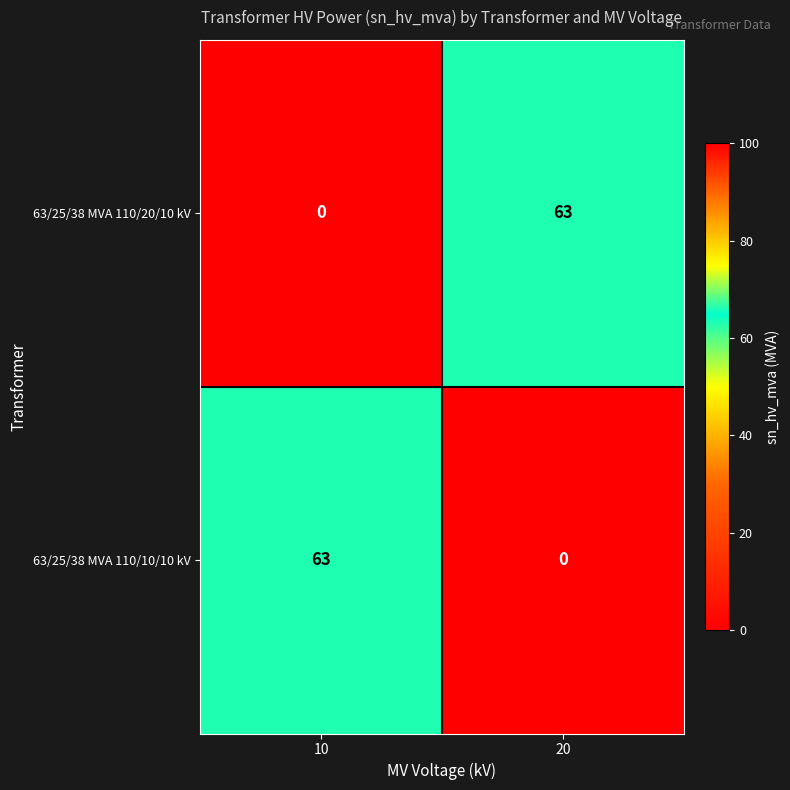

What is the spread (max minus min) of values at 20?

63